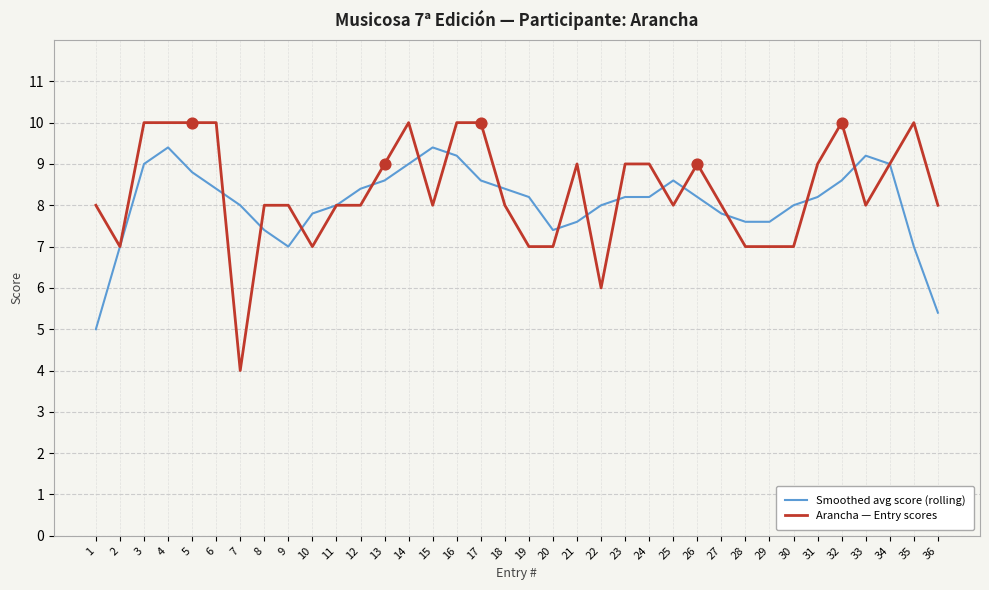

At which category is the sum across all series the highest?

4